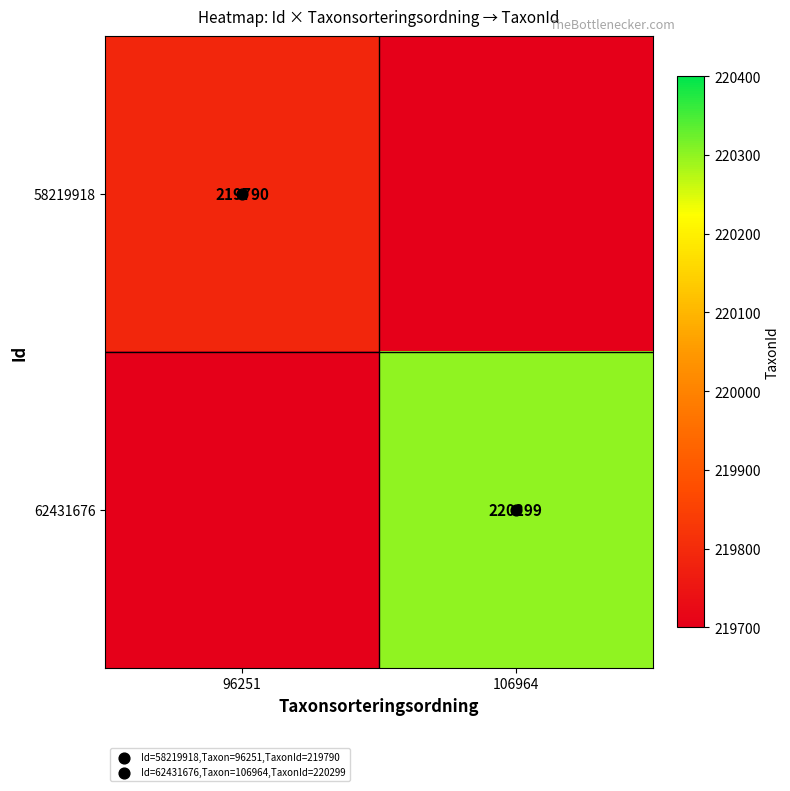

At how many categories does at least one series exceed 219759?

2